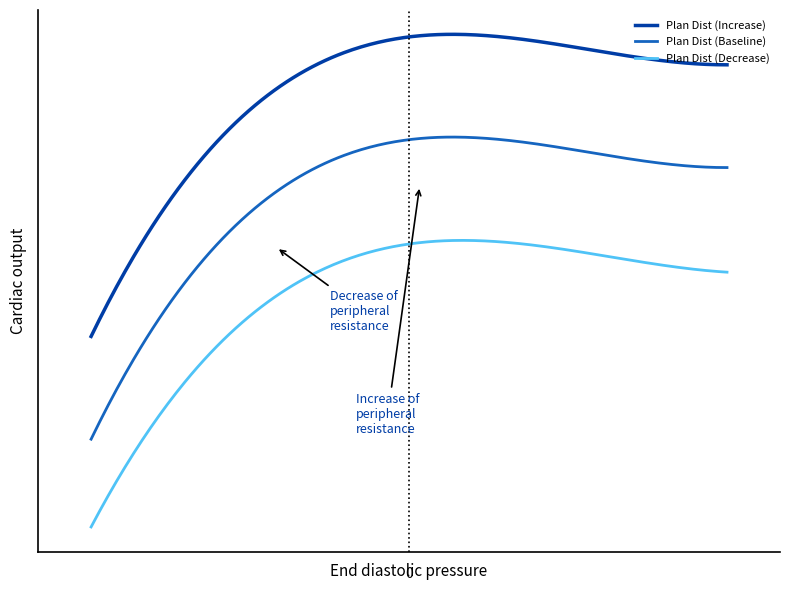

At which category does Plan Dist (Decrease) reach its first local peak?

16